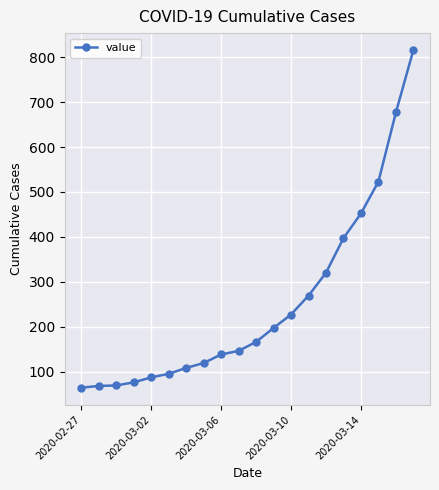

What is the difference between the maximum and minimum values?

752